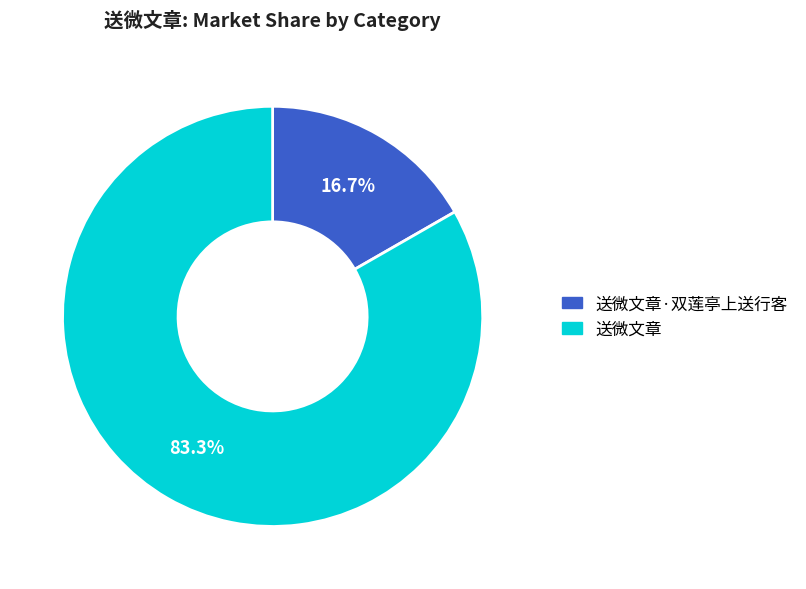

To the nearest percent, what is the average slice percentage?

50%